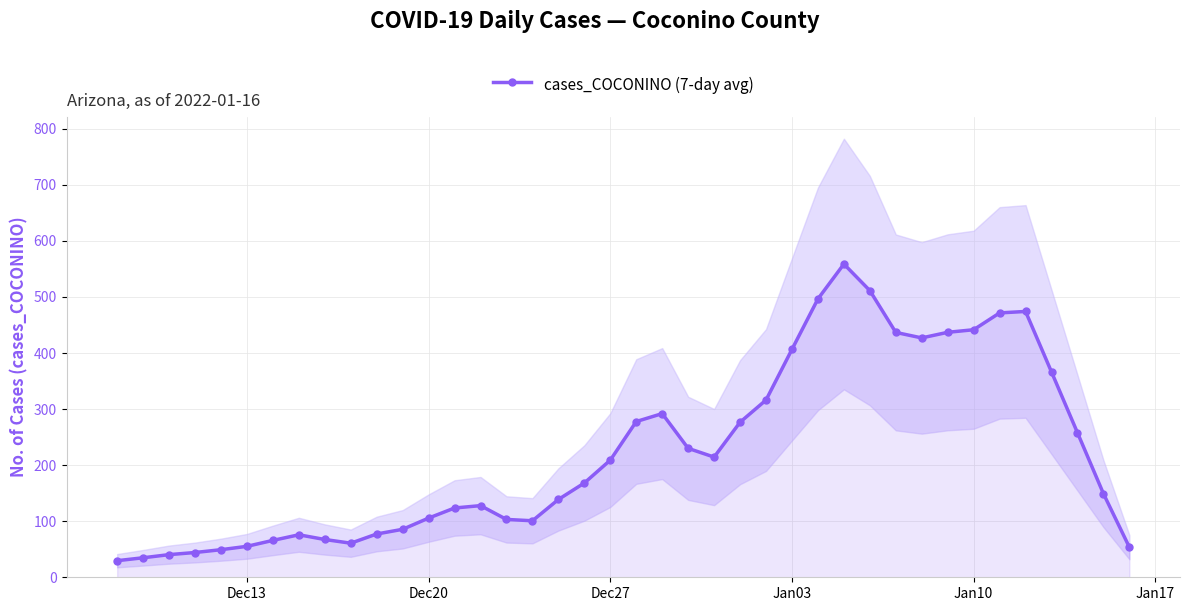

What is the lowest value of the cases_COCONINO (7-day avg) series?

29.6